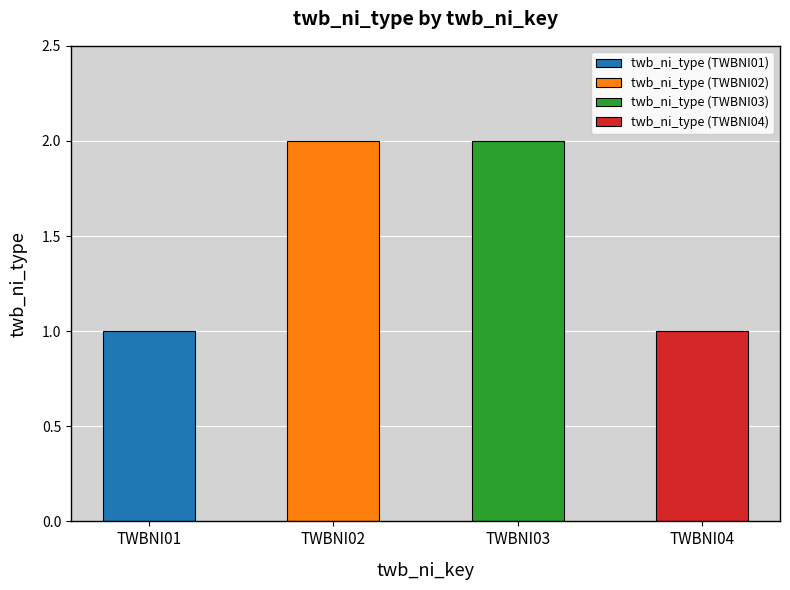

List the labels in order of value, largest first.

TWBNI02, TWBNI03, TWBNI01, TWBNI04